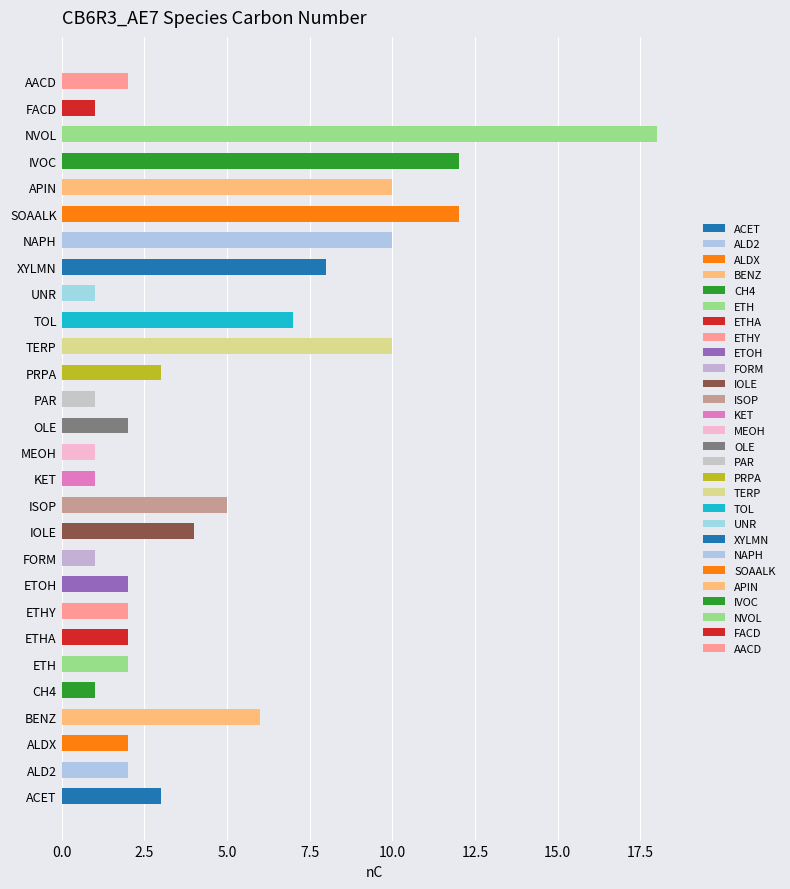

How many categories are shown in the chart?

28